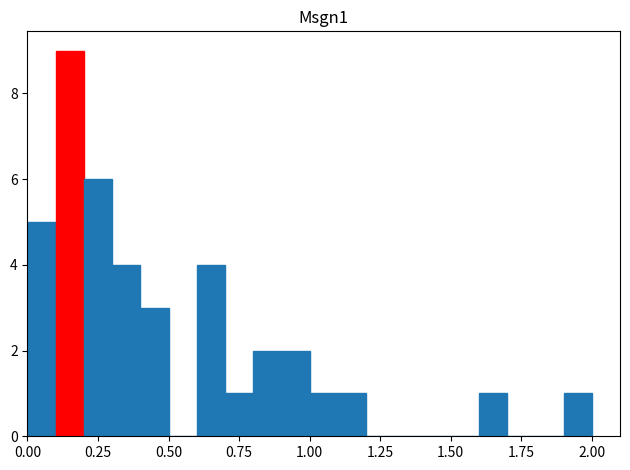

Around what value on the x-axis is the tallest bar? Give the approximate position of its centre, as read against the axis.

0.15